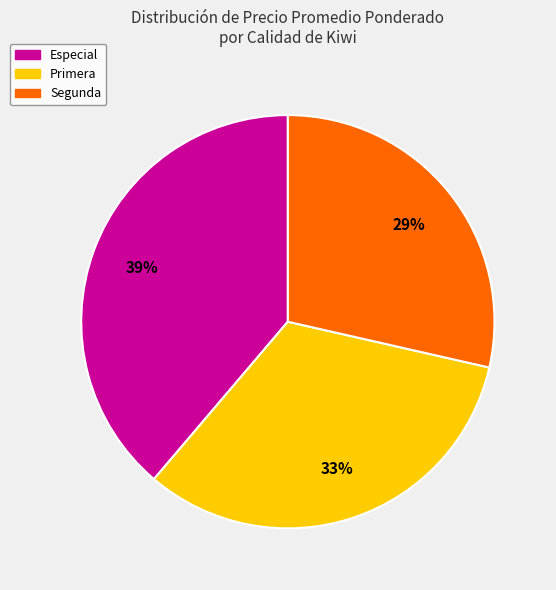

Which slice is the largest?

Especial